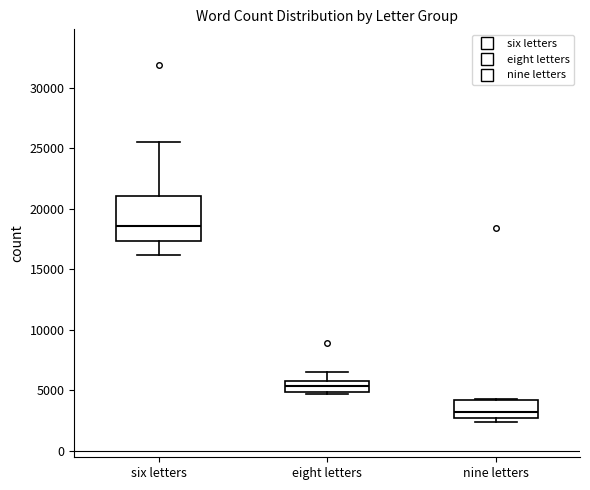

Which box is the tallest, from its lower edge to its upper edge?

six letters